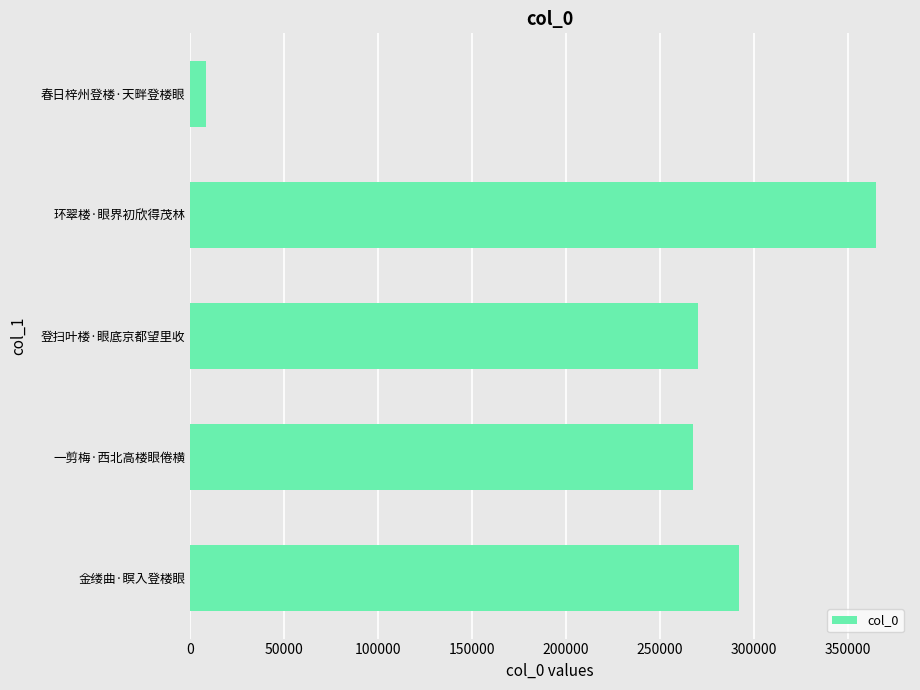

What value does the data have at 春日梓州登楼·天畔登楼眼?

8326